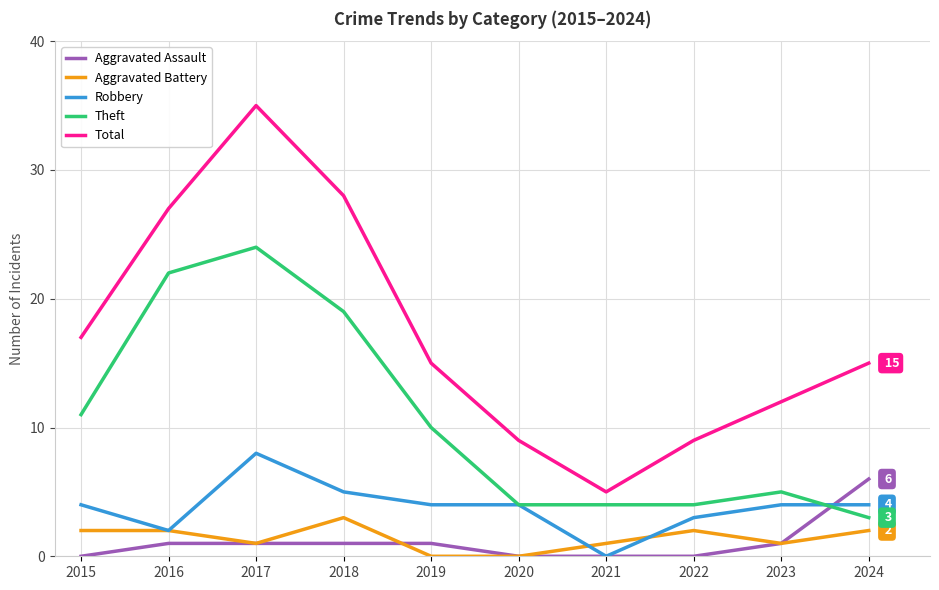

Rank the series by their maximum value, from highest to lowest.

Total, Theft, Robbery, Aggravated Assault, Aggravated Battery